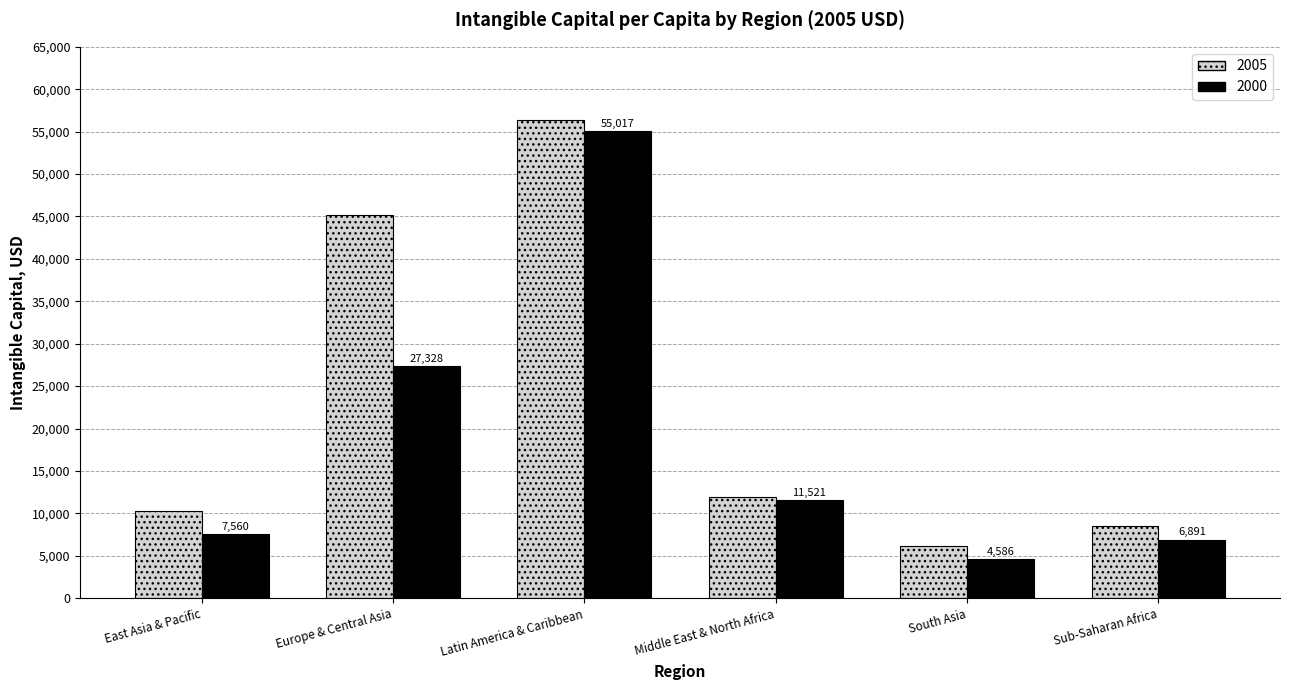

Which category has the lowest value in the 2000 series?

South Asia